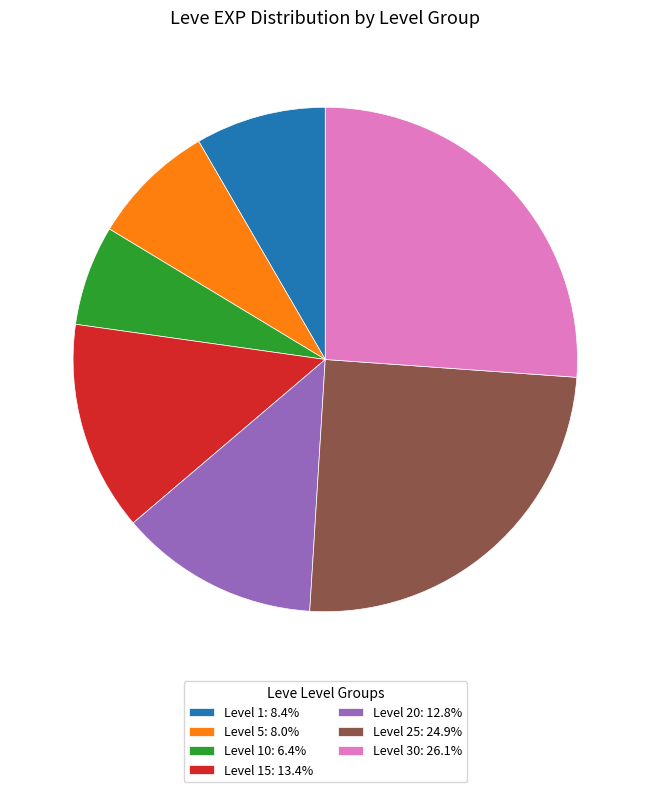

Does any single category account for the majority?

No